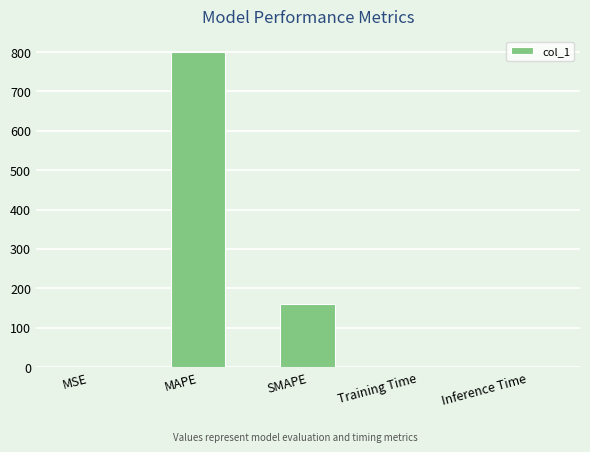

What is the change in value from MAPE to SMAPE?

-639.8